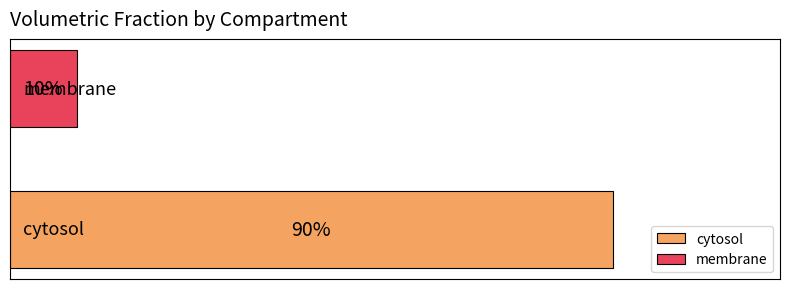

What are all the series names shown in the legend?

cytosol, membrane